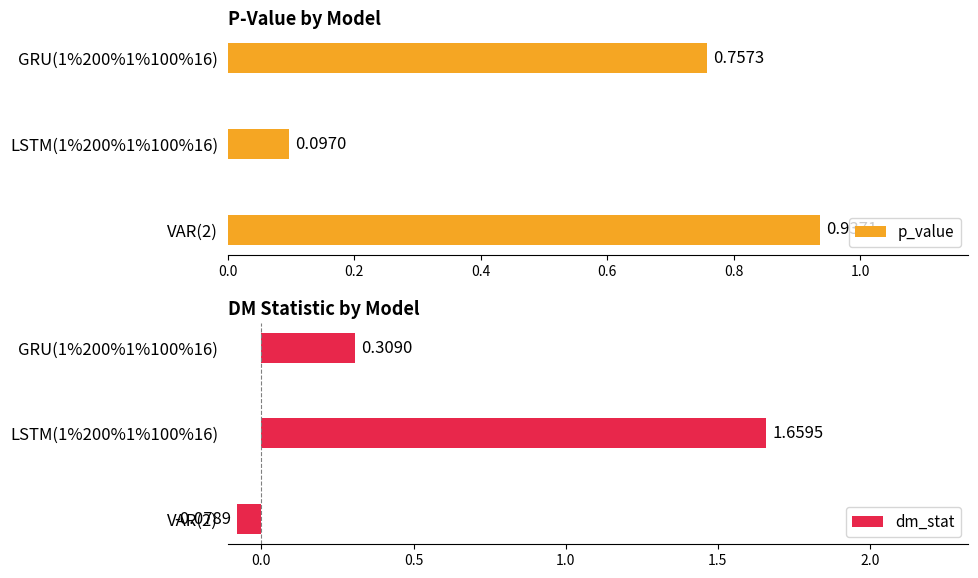

Reading right to left, list all the values displayed in this chart.

p_value: 0.8	0.1	0.9
dm_stat: 0.3	1.7	-0.1